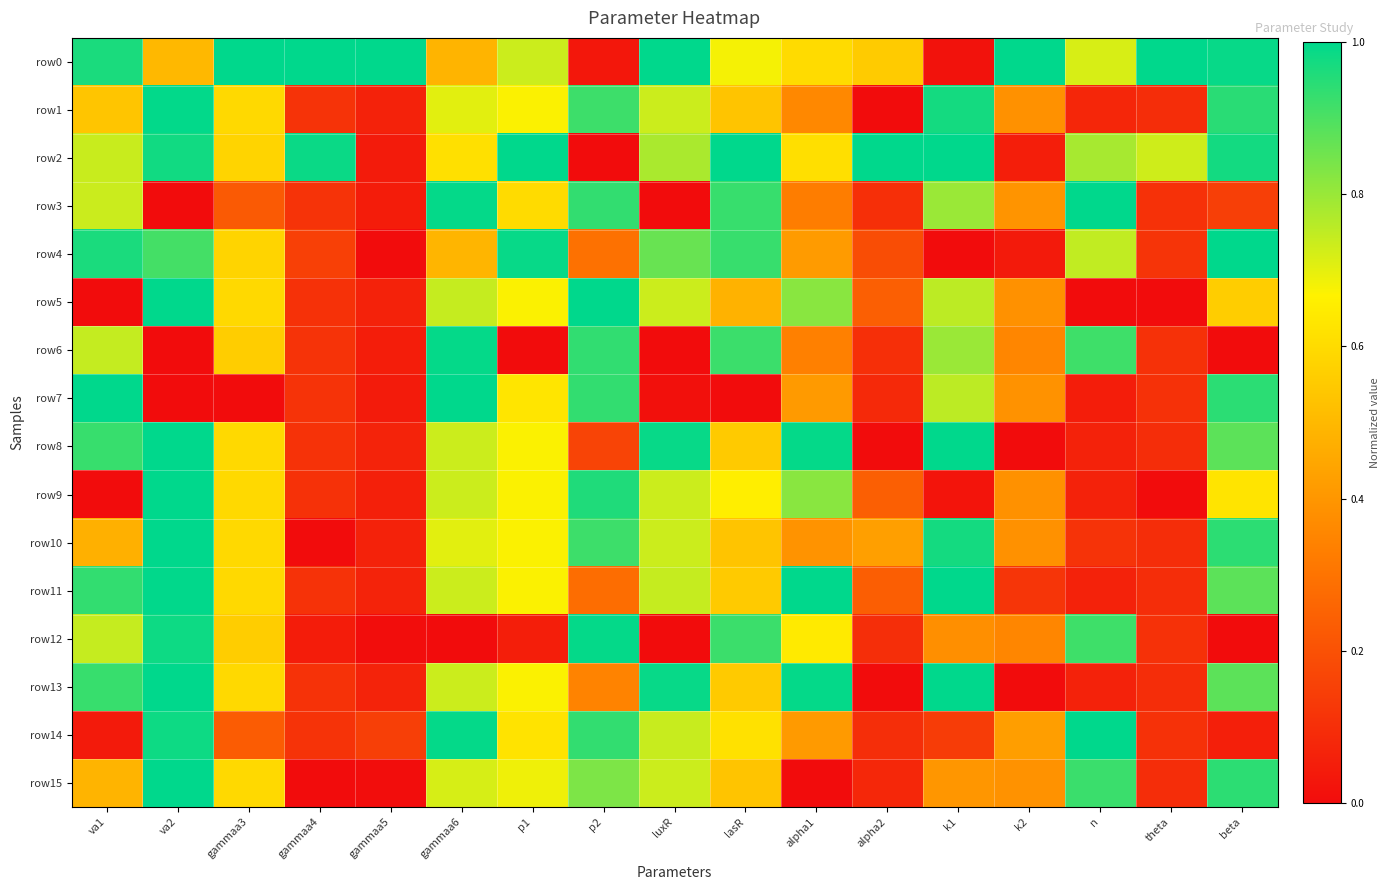

Which has a higher value, gammaa4 or p2?

gammaa4